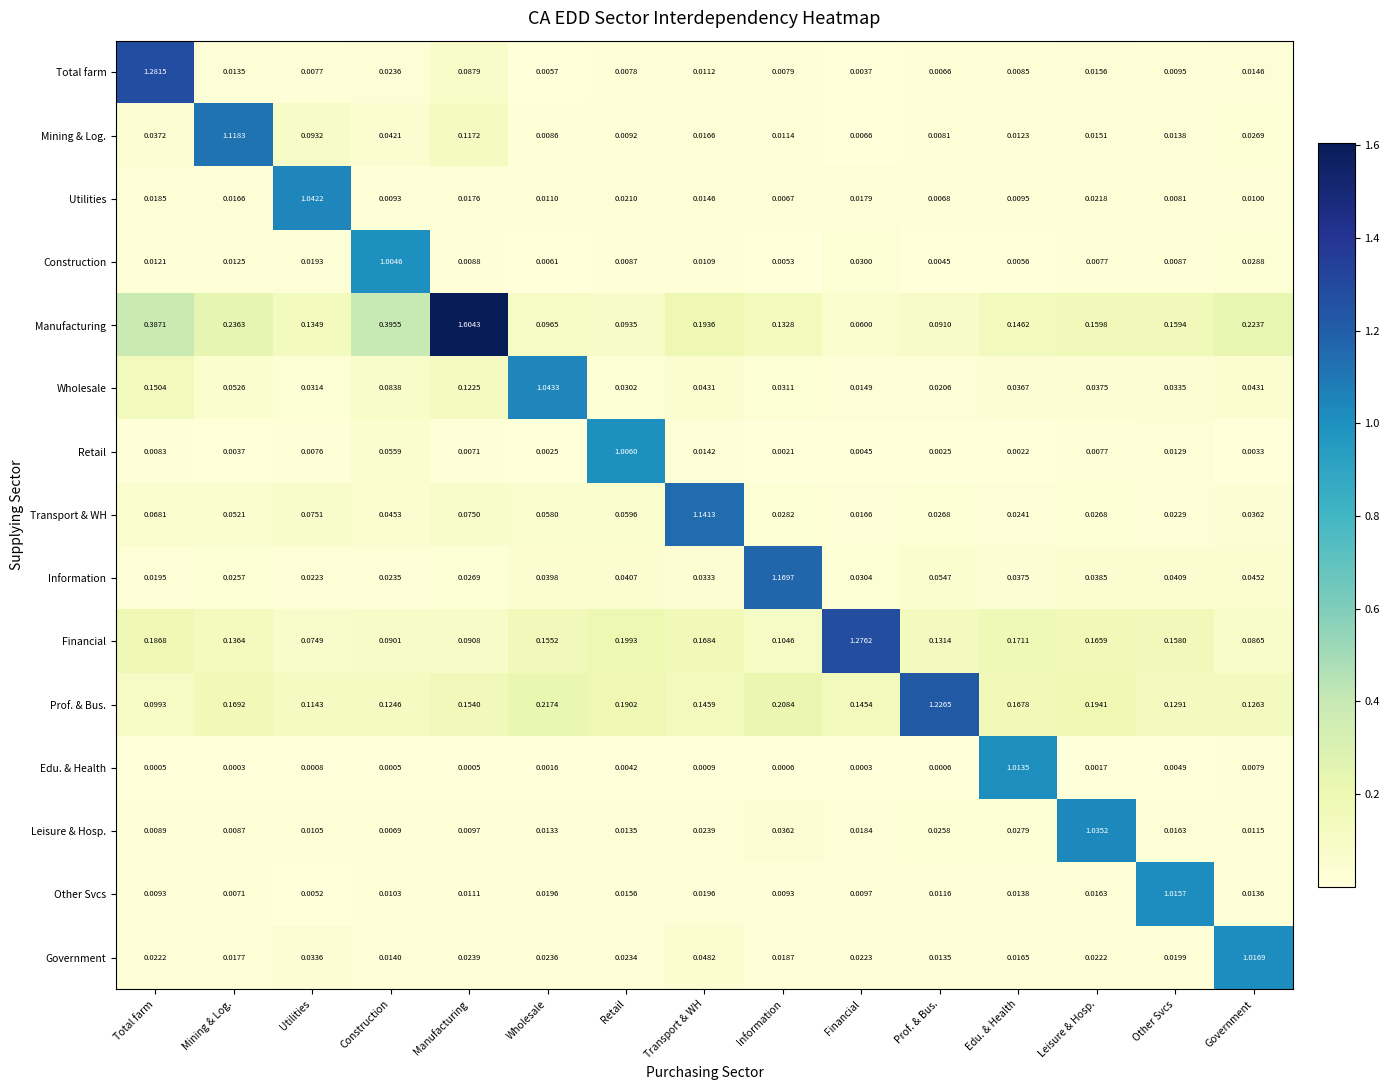

At how many categories does at least one series exceed 1?

15